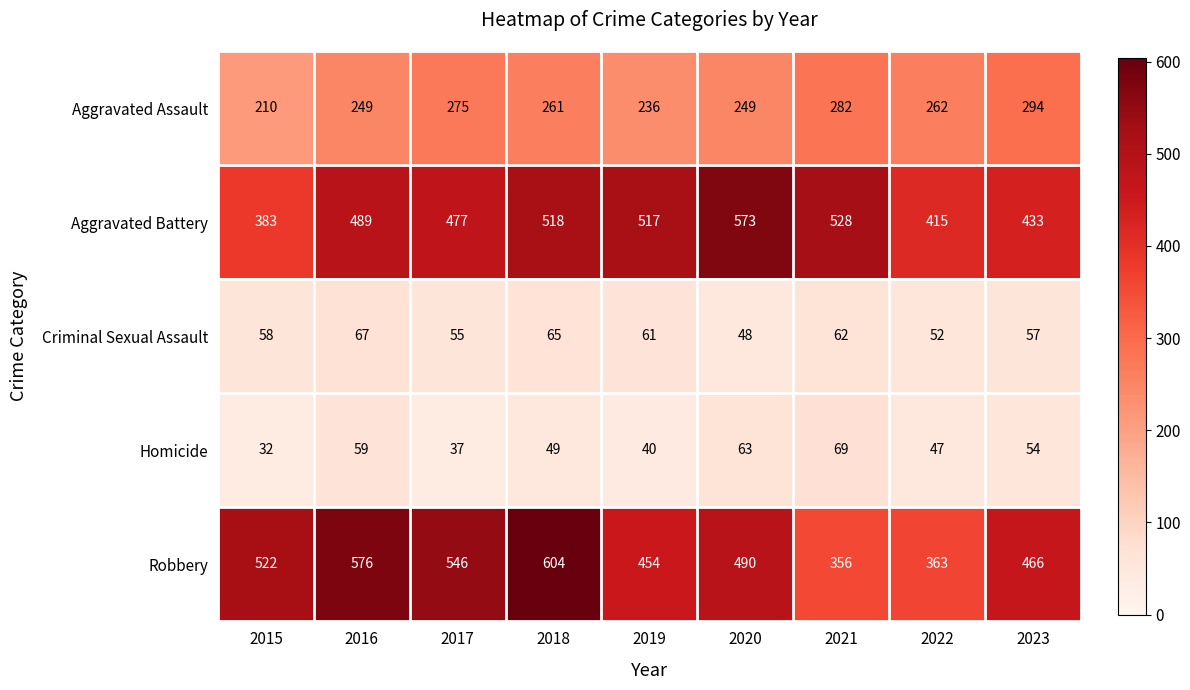

The Robbery series shows 466 at 2023. True or false?

True